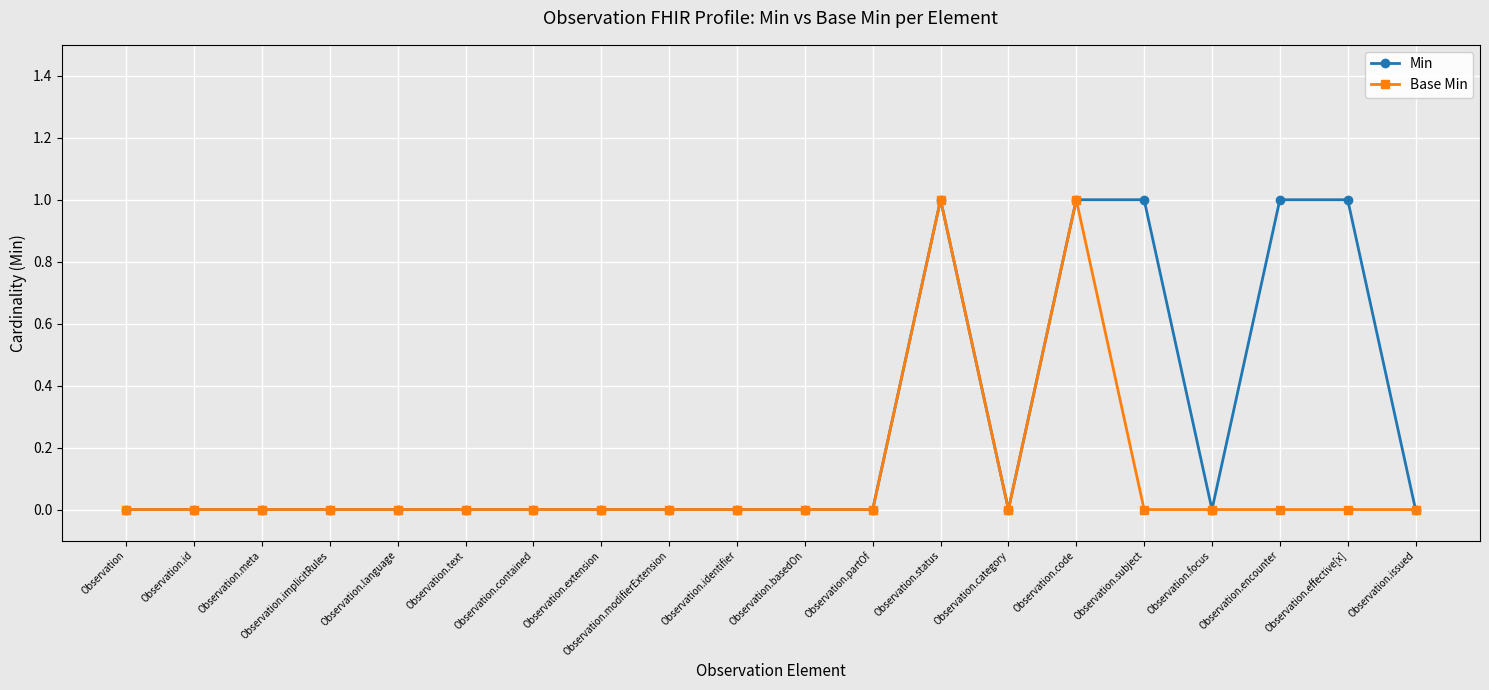

Which series has the largest total across all categories?

Min